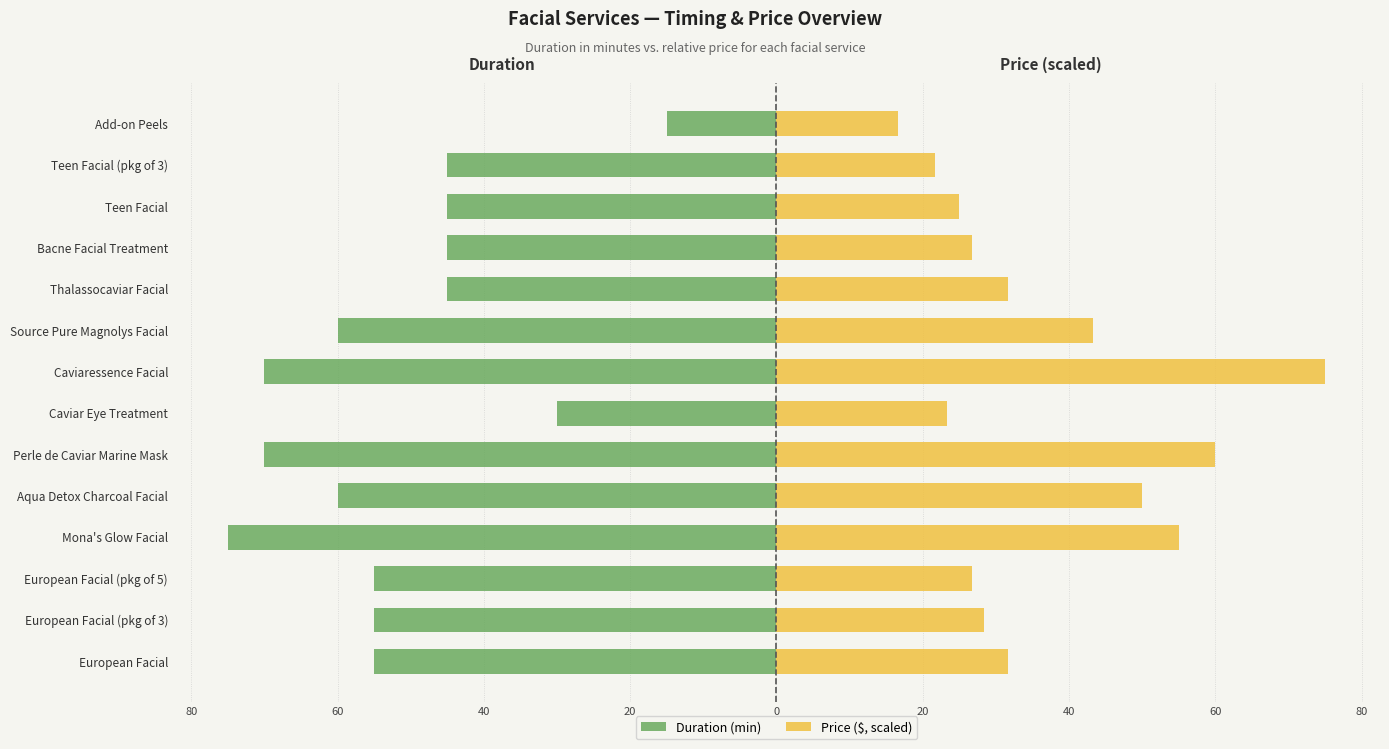

What is the difference between the second highest and second lowest values in the Price ($, scaled) series?

38.3